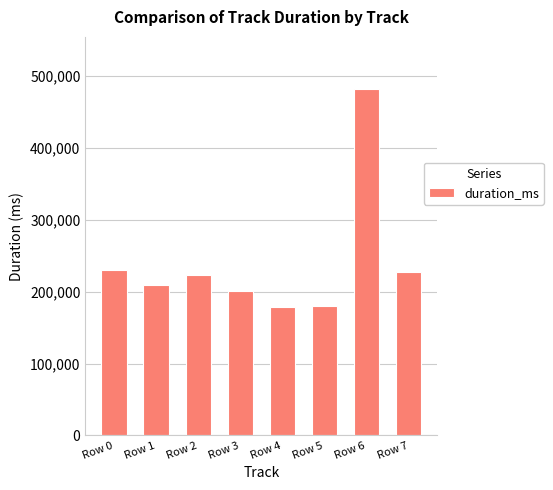

Between Row 3 and Row 5, which is larger?

Row 3